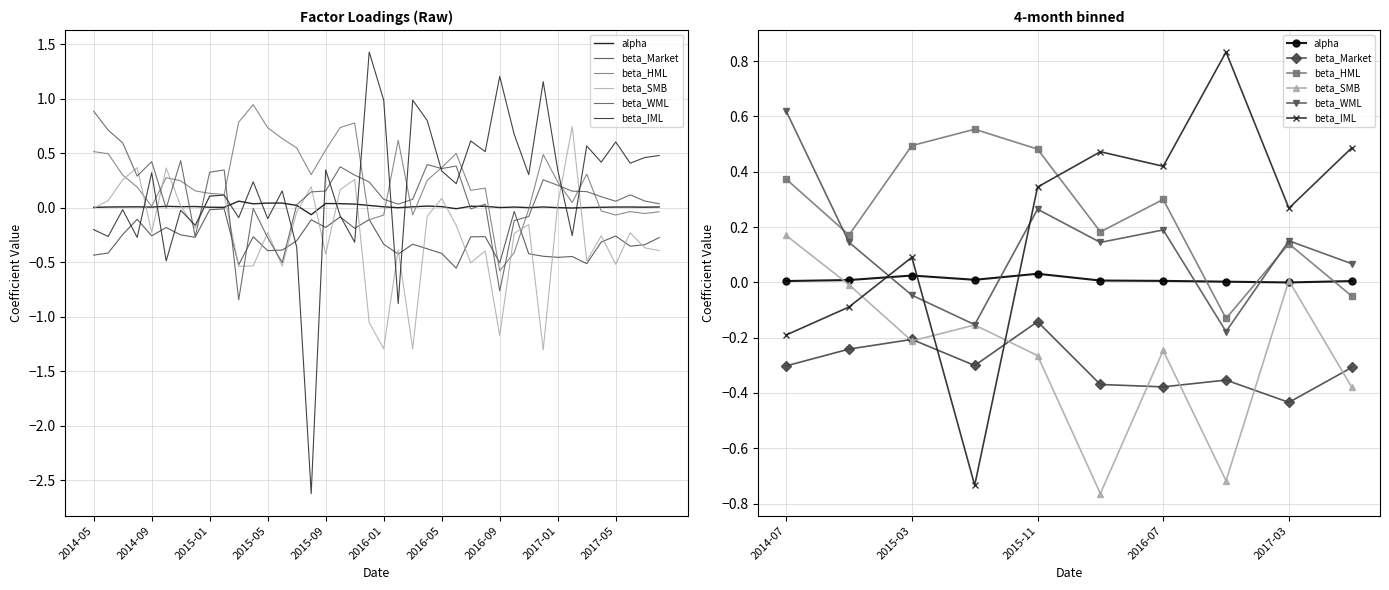

What is the difference between the maximum and minimum values in the beta_HML series?

0.7